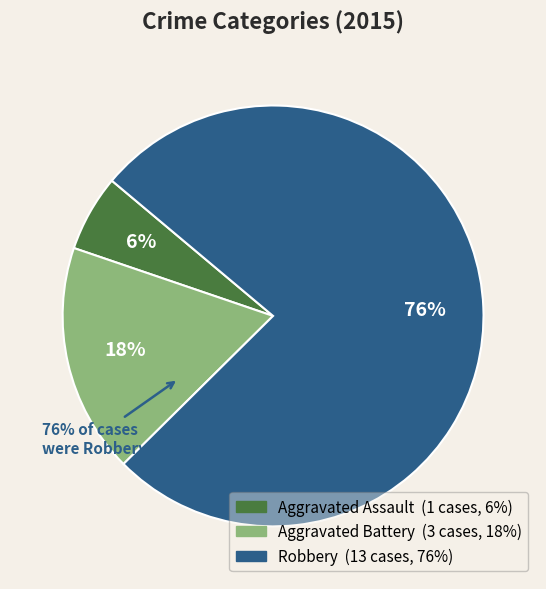

To the nearest percent, what portion does Robbery represent?

76%